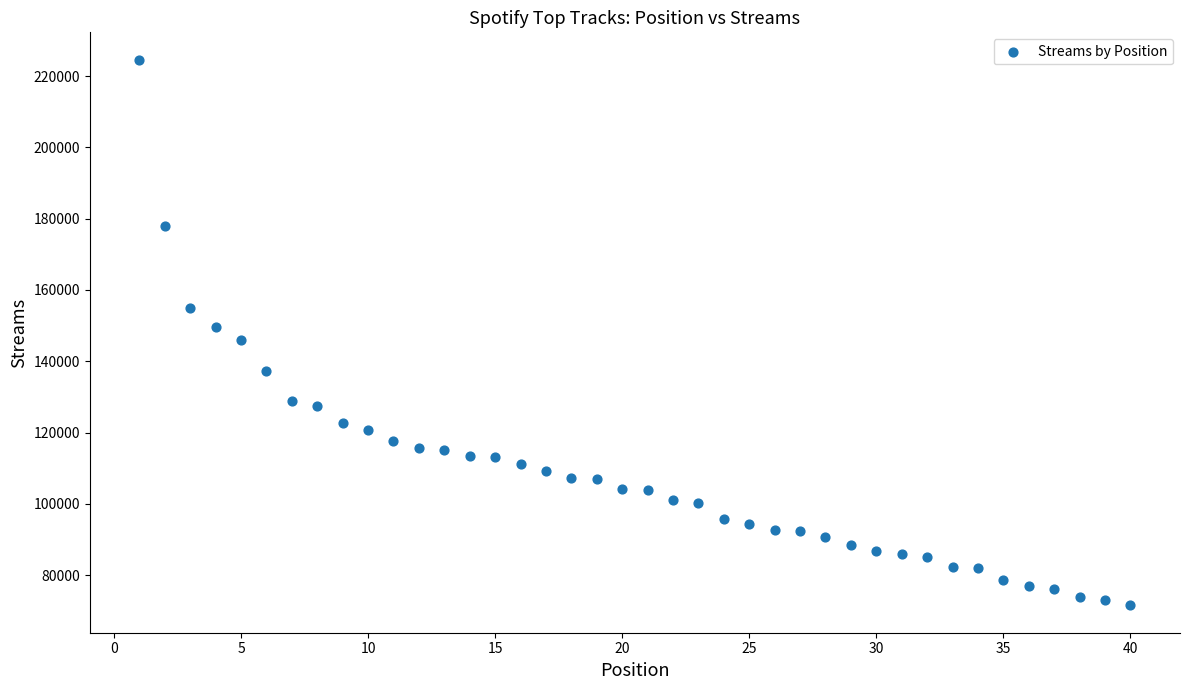

What is the range of X values (max minus min)?

39